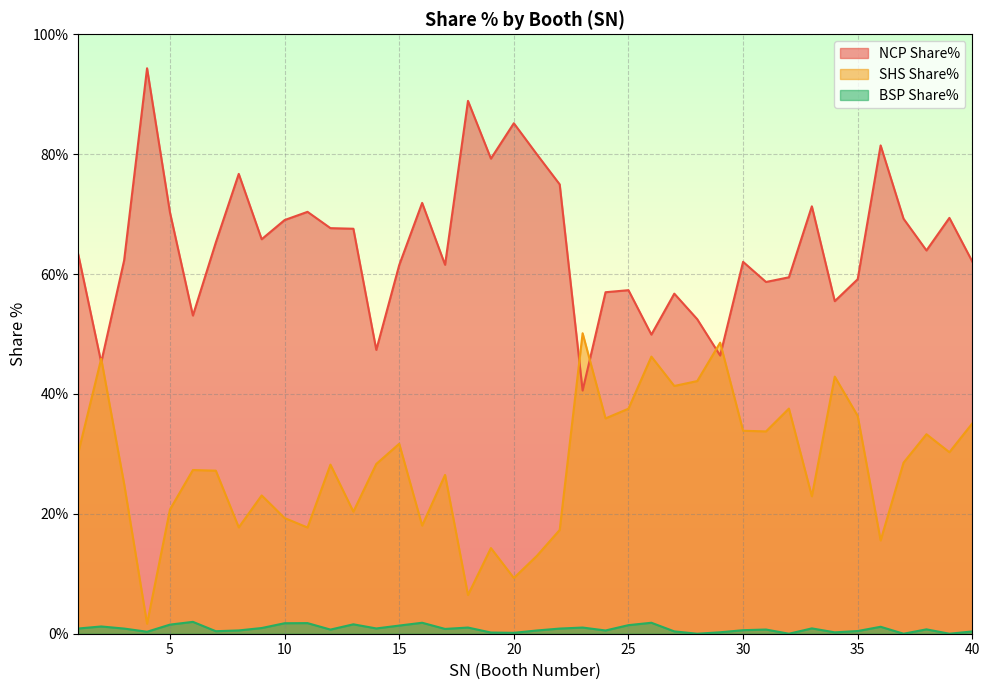

At which label is SHS Share% closest to 25?

3